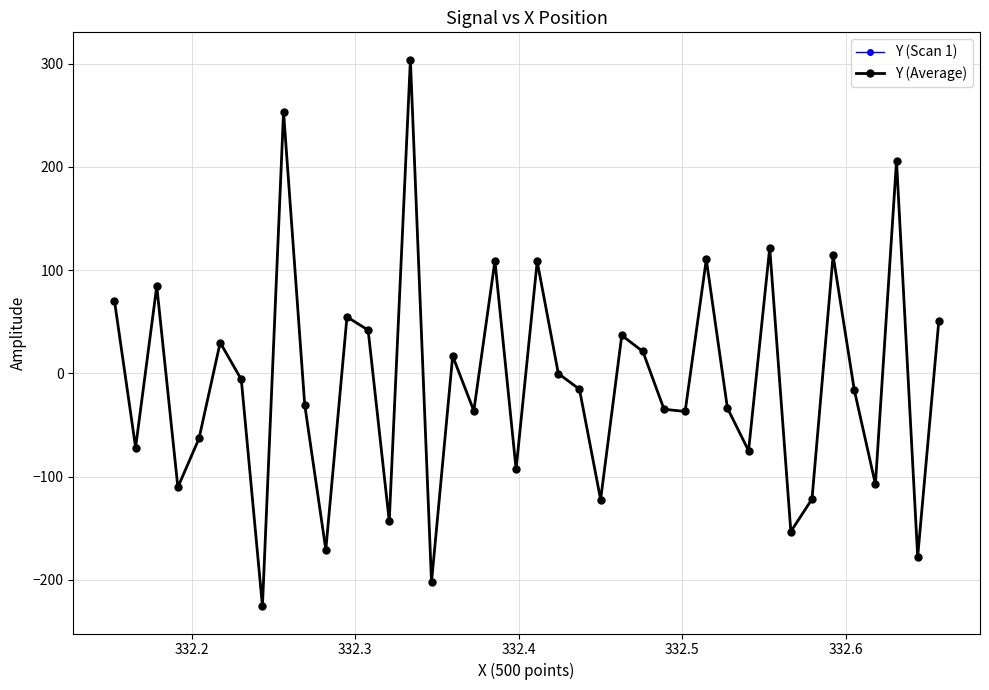

How many lines are shown in the chart?

2